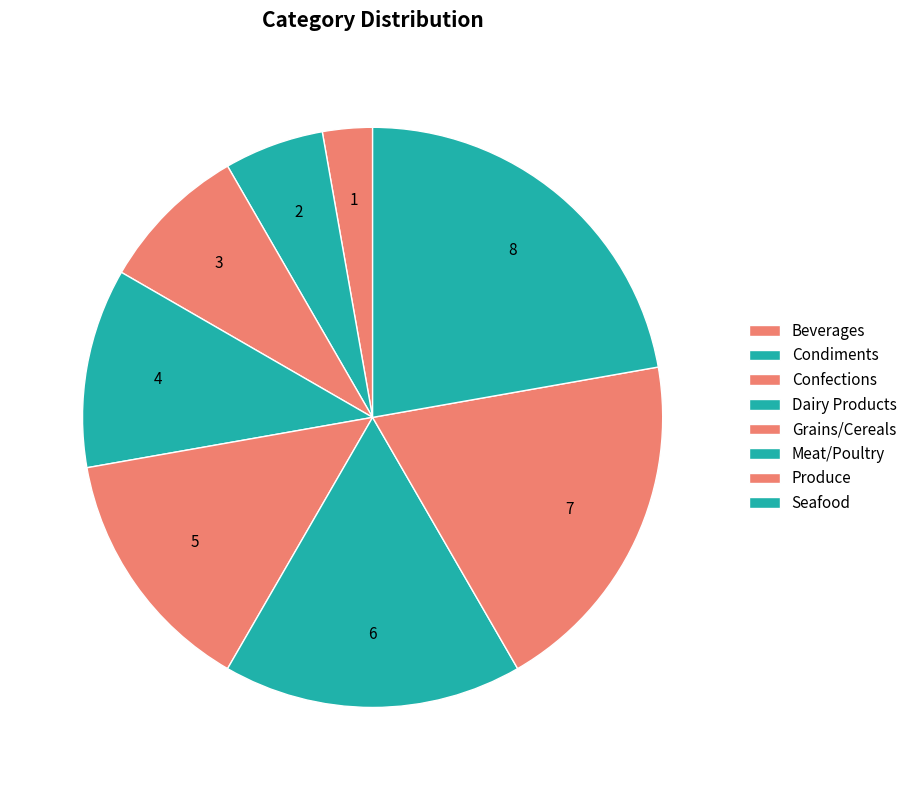

How many slices are in this pie chart?

8